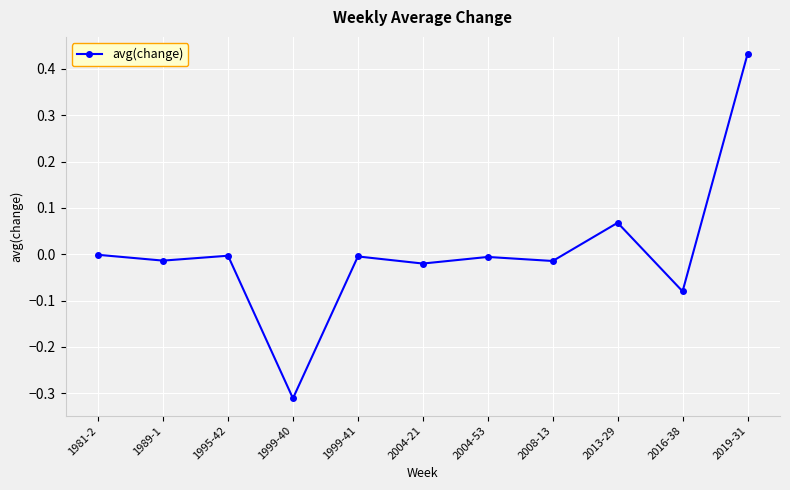

What position from the right is 2004-53?

5